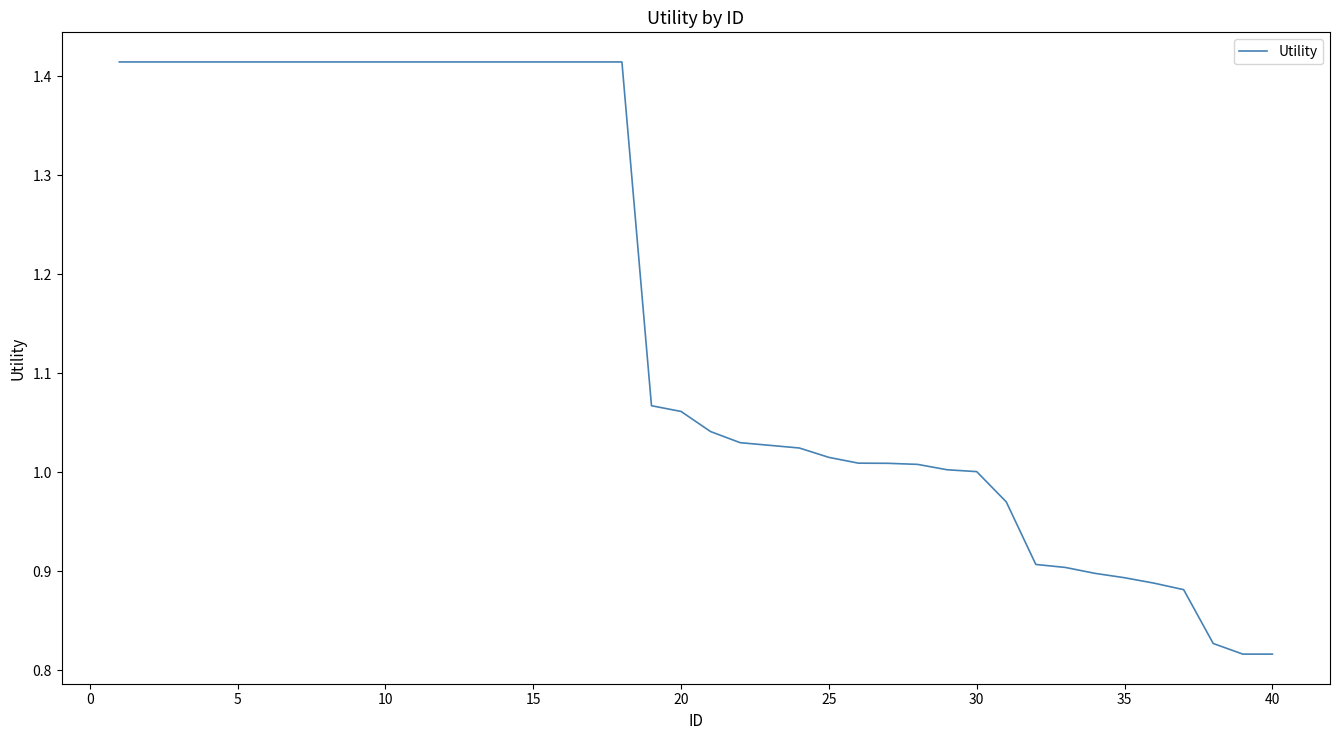

What is the difference between the maximum and minimum values?

0.6